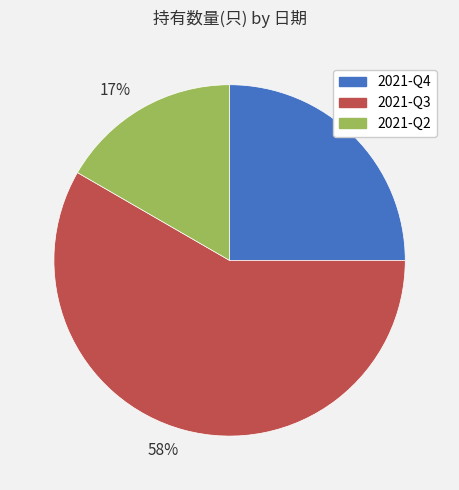

Is the sum of 17% and 25% greater than half?

No